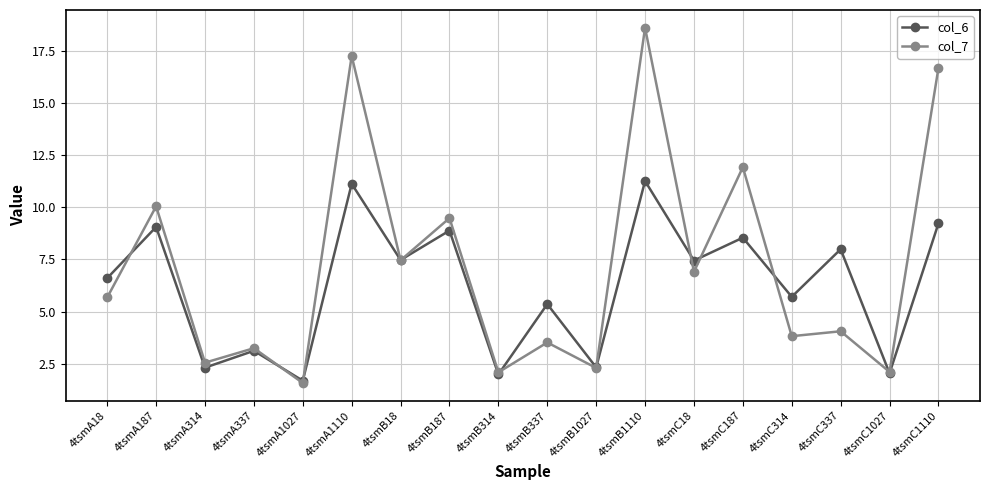

What is the label of the 15th point from the left?

4tsmC314